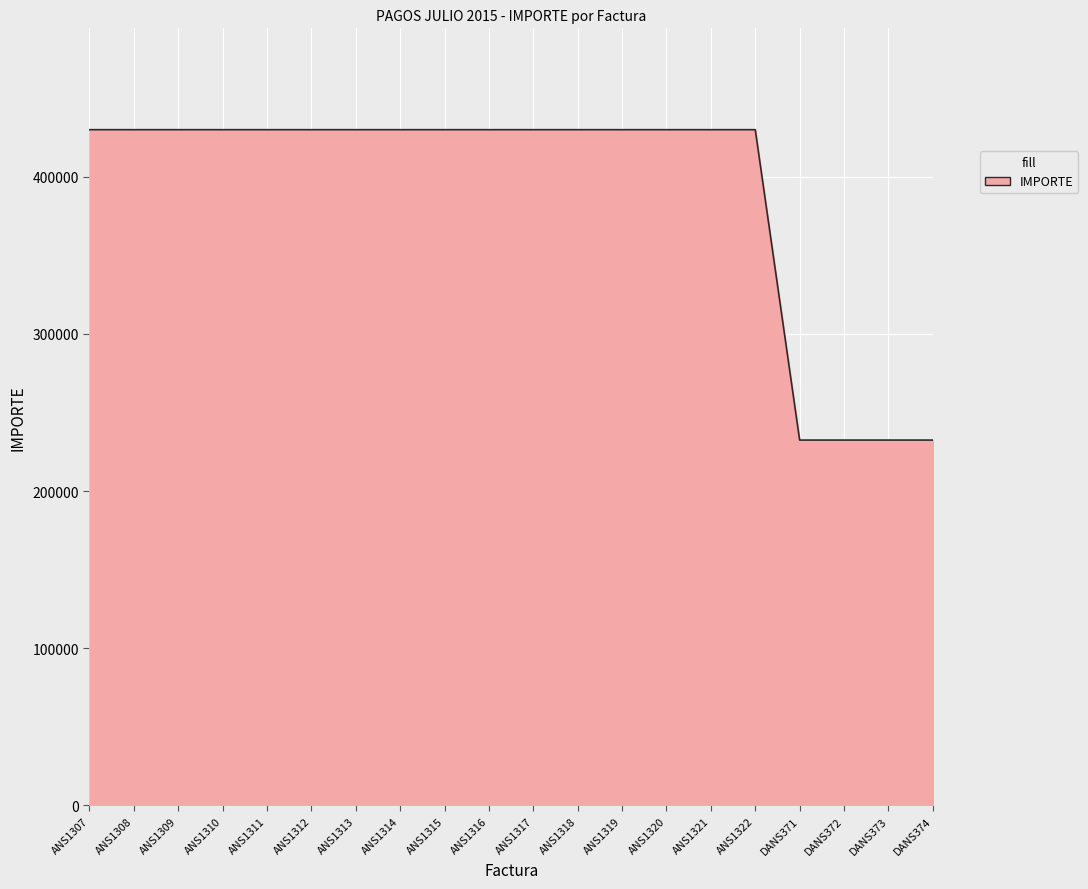

Between DANS373 and ANS1317, which is larger?

ANS1317